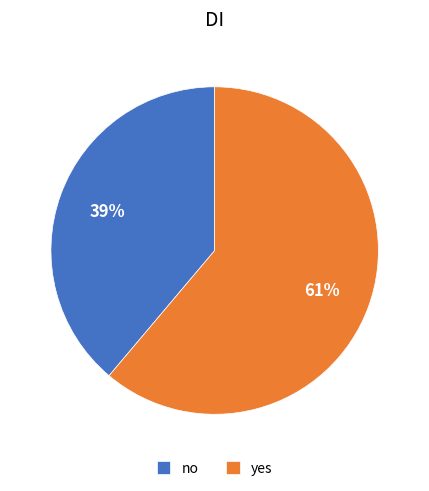

To the nearest percent, what percentage of the pie is yes?

61%